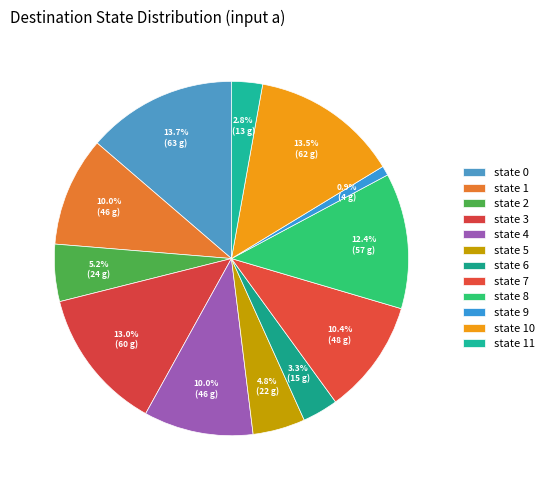

How many slices are in this pie chart?

12